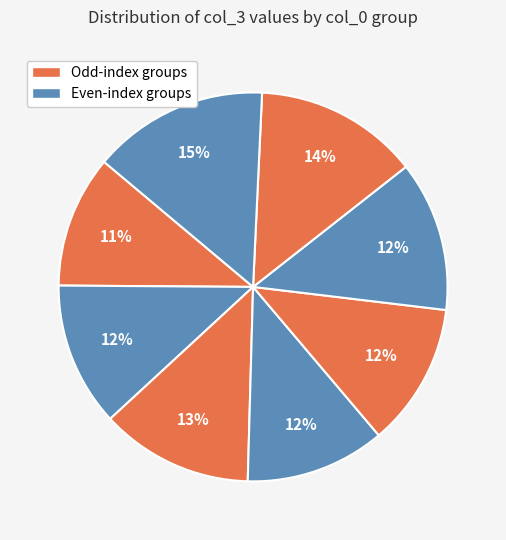

To the nearest percent, what is the average slice percentage?

12%